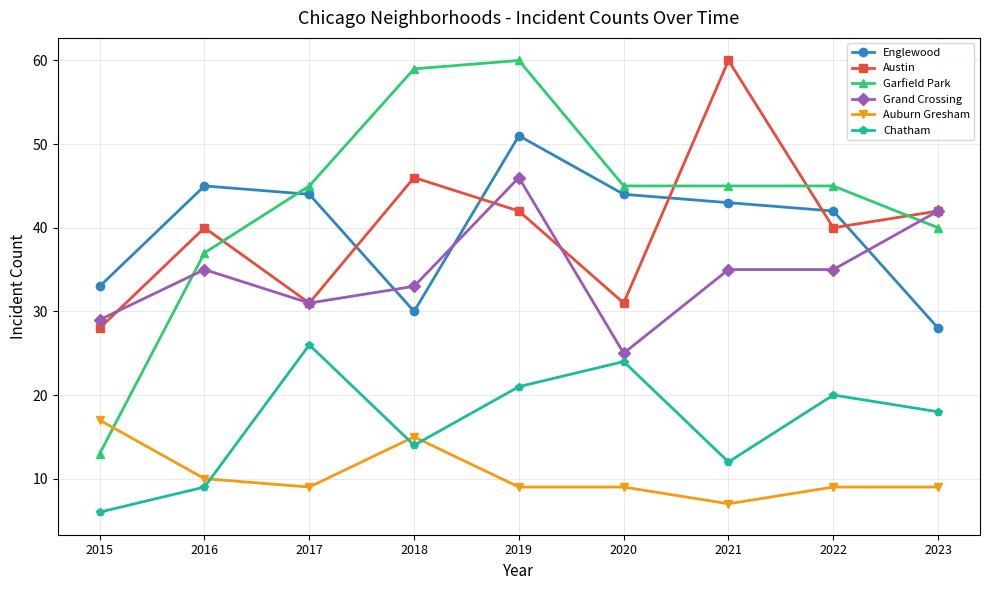

What is the average value of the Englewood series?

40